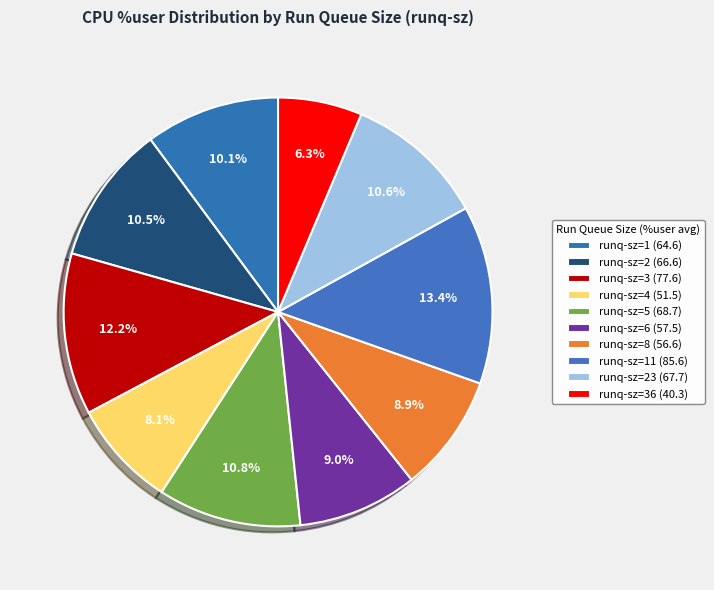

To the nearest percent, what is the average slice percentage?

10%